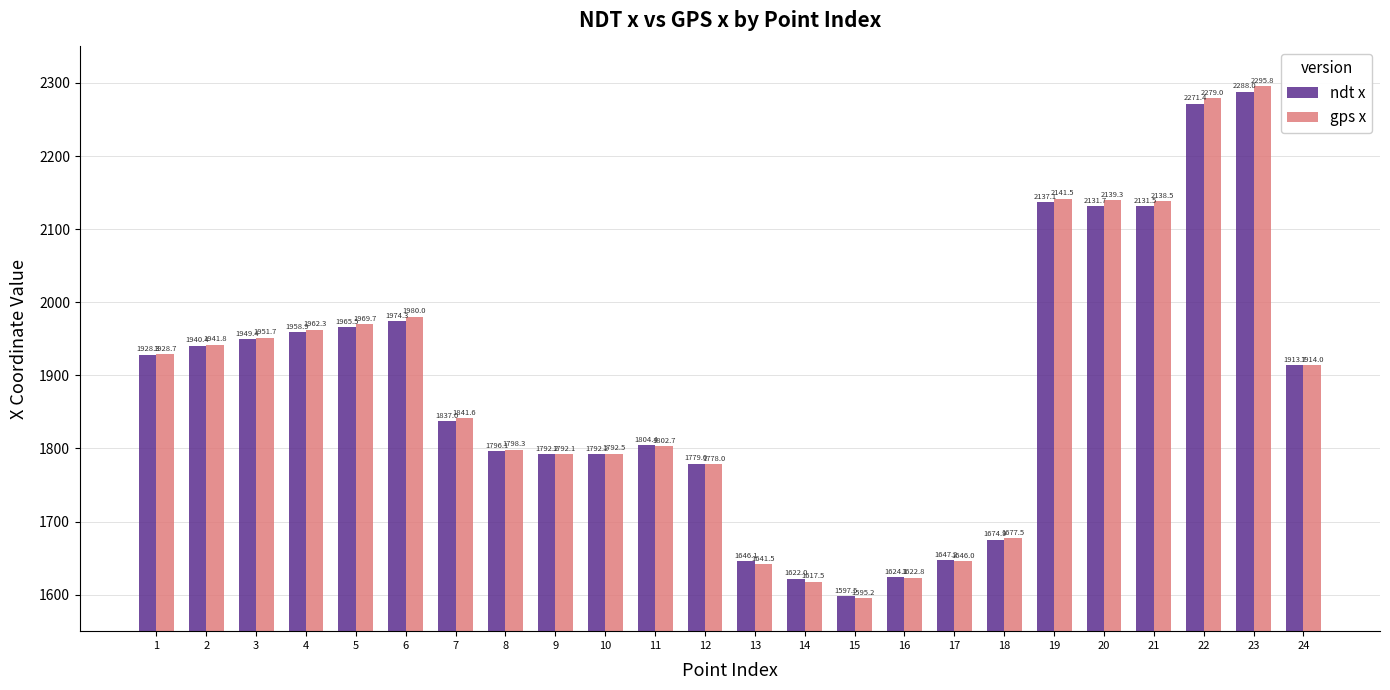

What is the maximum value for ndt x?

2288.0